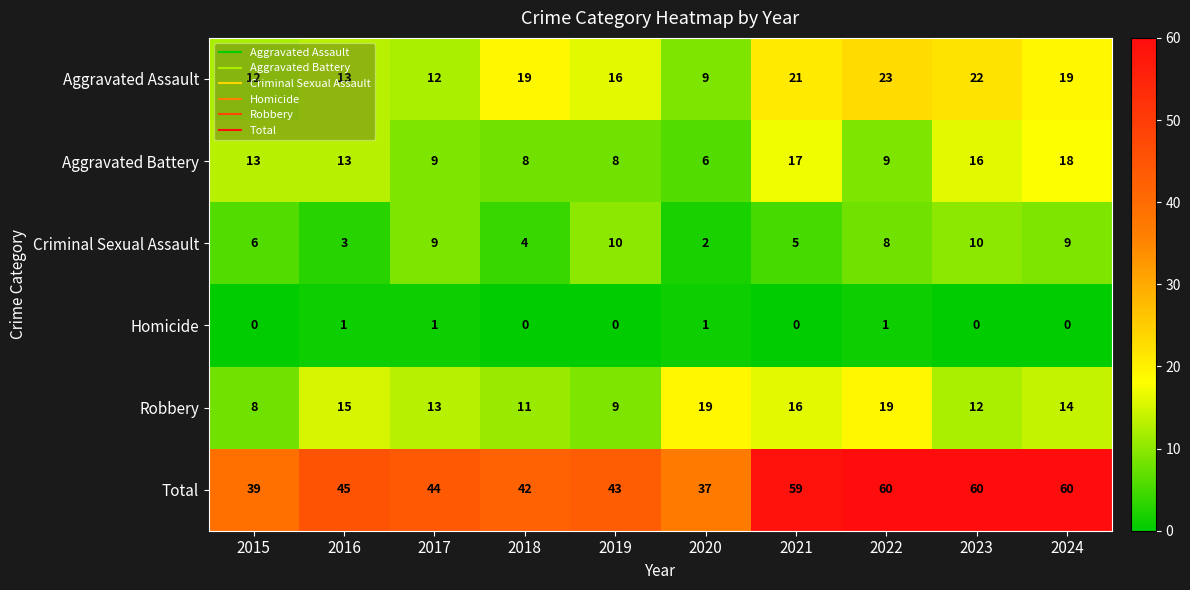

The value of Robbery at 2022 is 29. True or false?

False